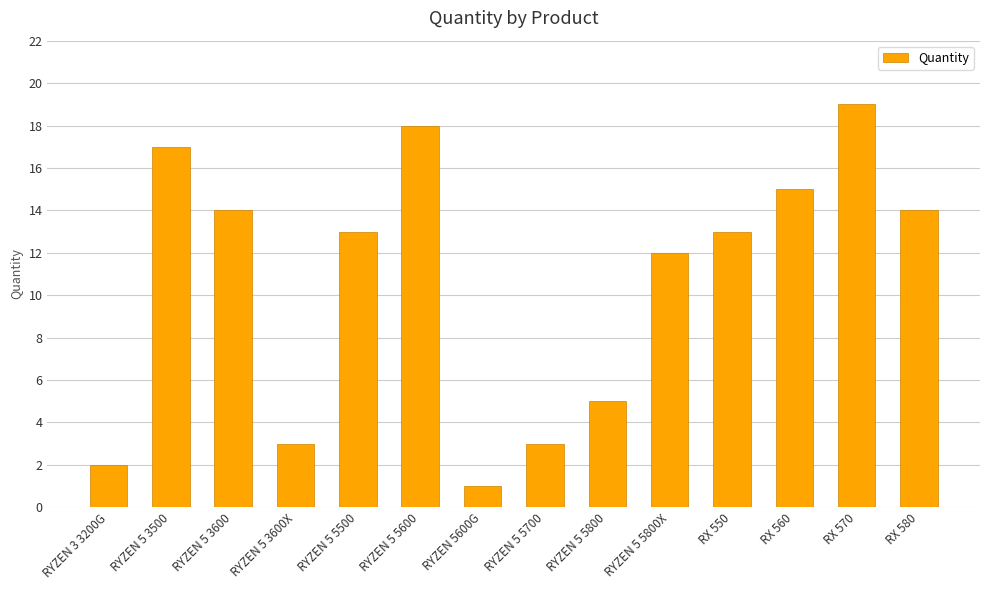

What is the change in value from RYZEN 5 5800 to RX 570?

+14